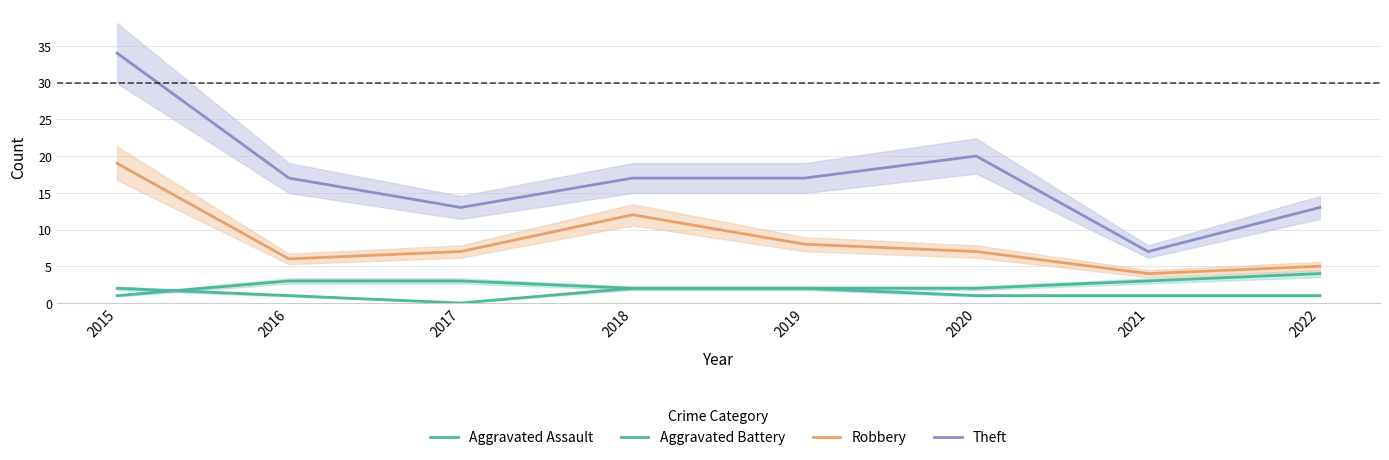

List the labels in order of Aggravated Assault value, smallest first.

2017, 2016, 2020, 2021, 2022, 2015, 2018, 2019